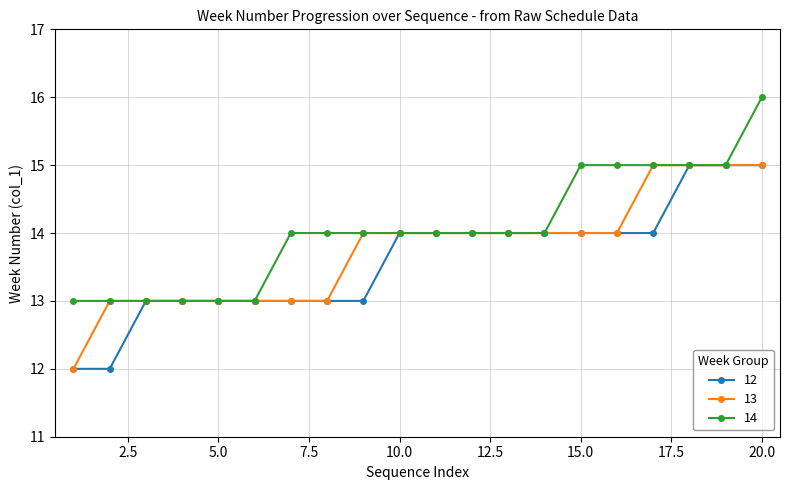

What is the difference between the second highest and minimum values in the 13 series?

3